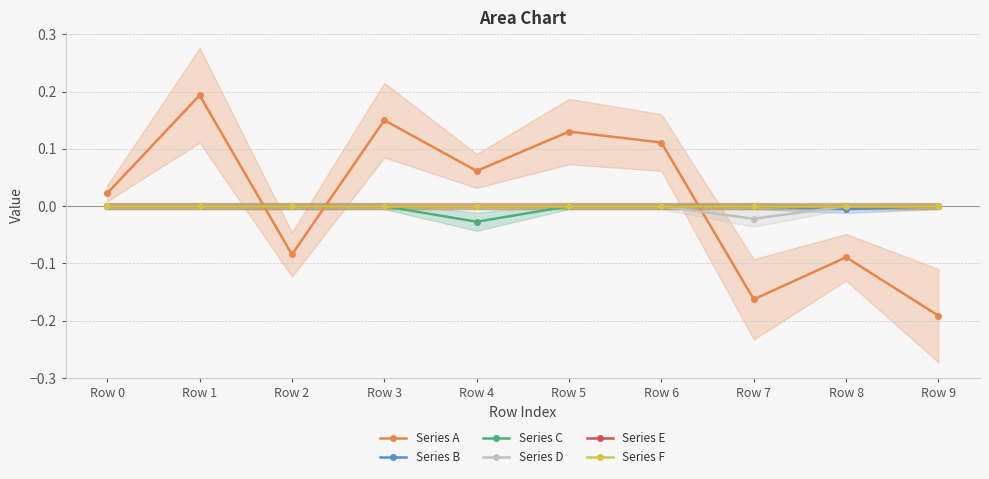

Is this an area chart (filled region under the line)?

No